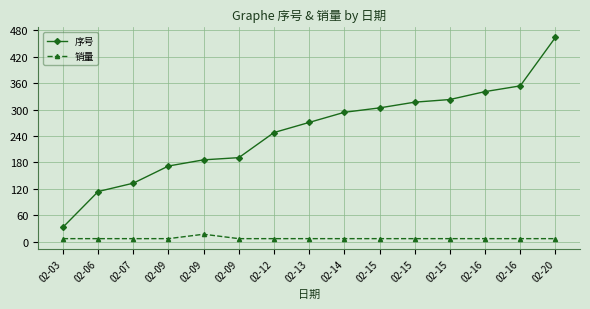

The 销量 series shows 7 at 02-09. True or false?

True